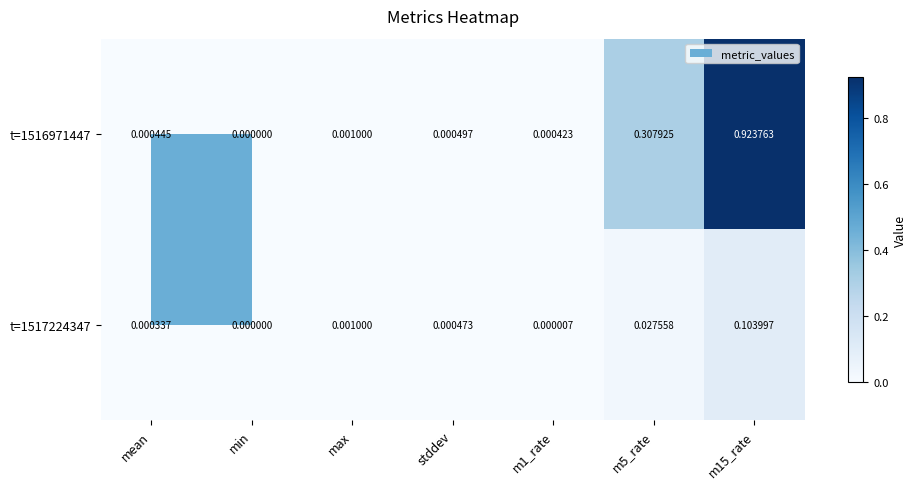

Which category has the lowest value across all series?

min